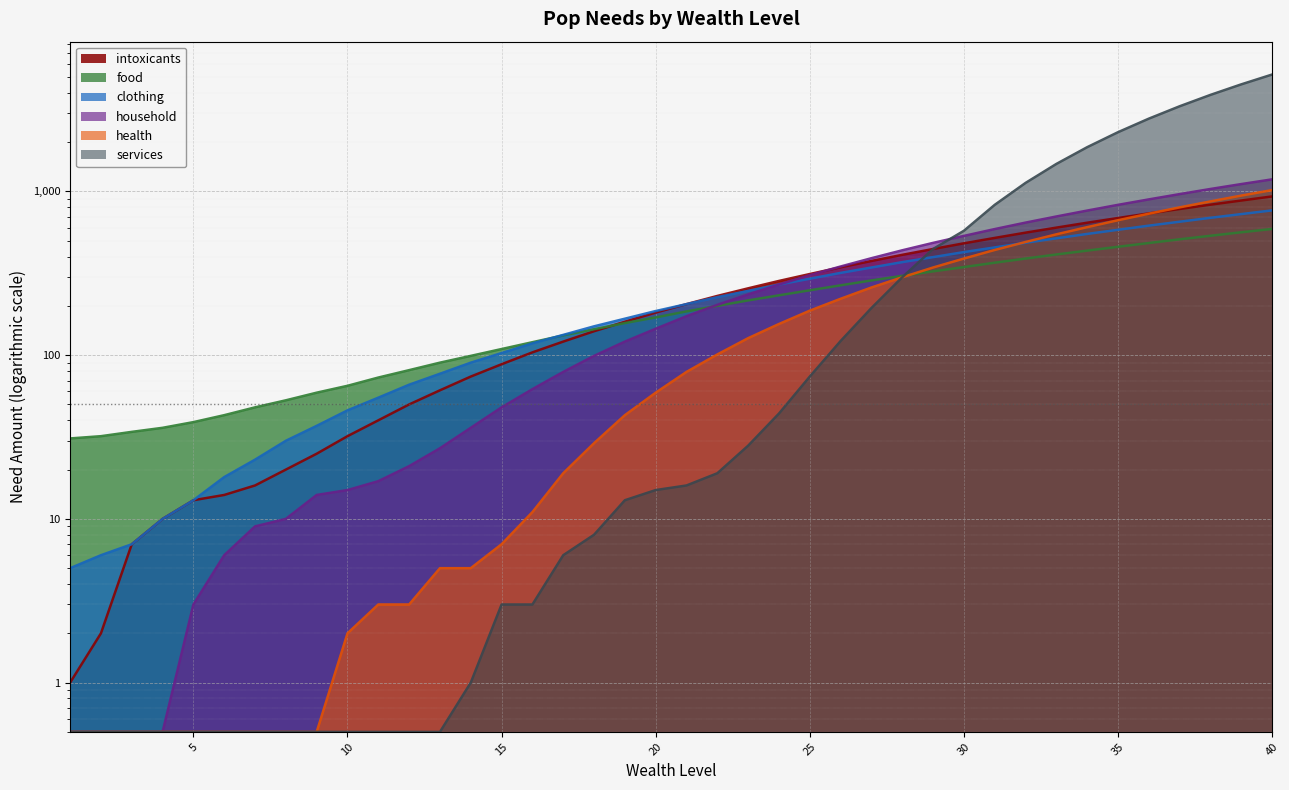

What is the sum of all clothing values?

10480.0